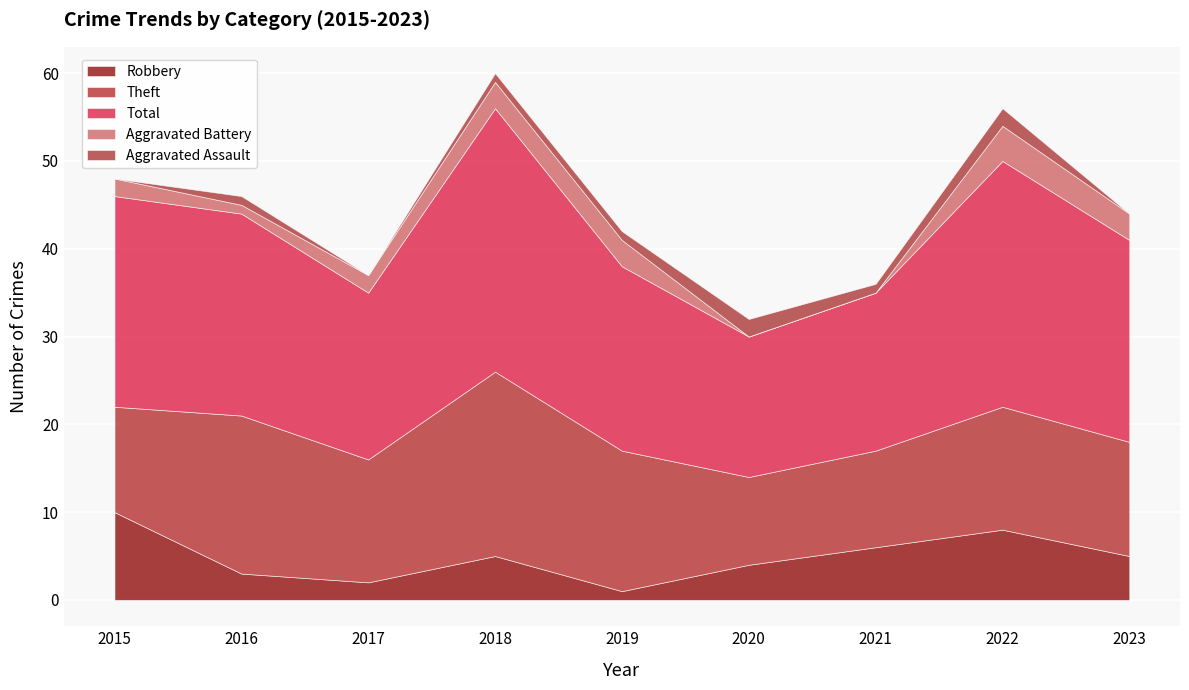

Reading right to left, extract all data points from this chart.

Robbery: 5	8	6	4	1	5	2	3	10
Theft: 13	14	11	10	16	21	14	18	12
Total: 23	28	18	16	21	30	19	23	24
Aggravated Battery: 3	4	0	0	3	3	2	1	2
Aggravated Assault: 0	2	1	2	1	1	0	1	0